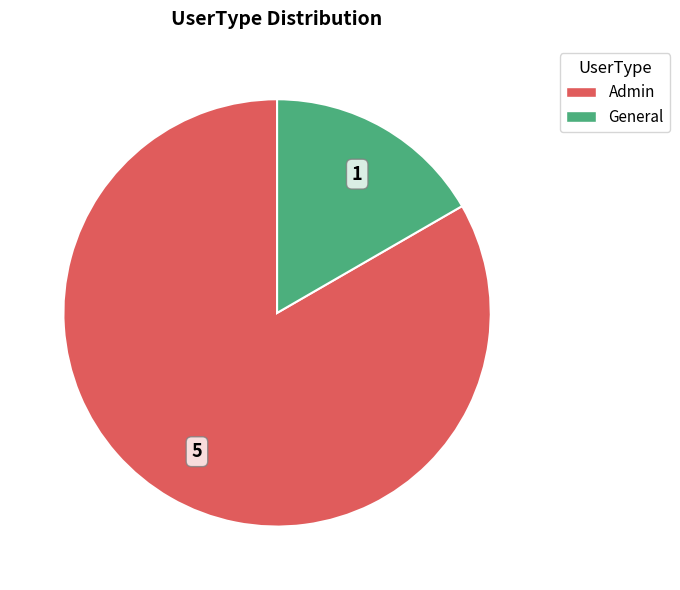

What is the largest slice in the pie chart?

Admin